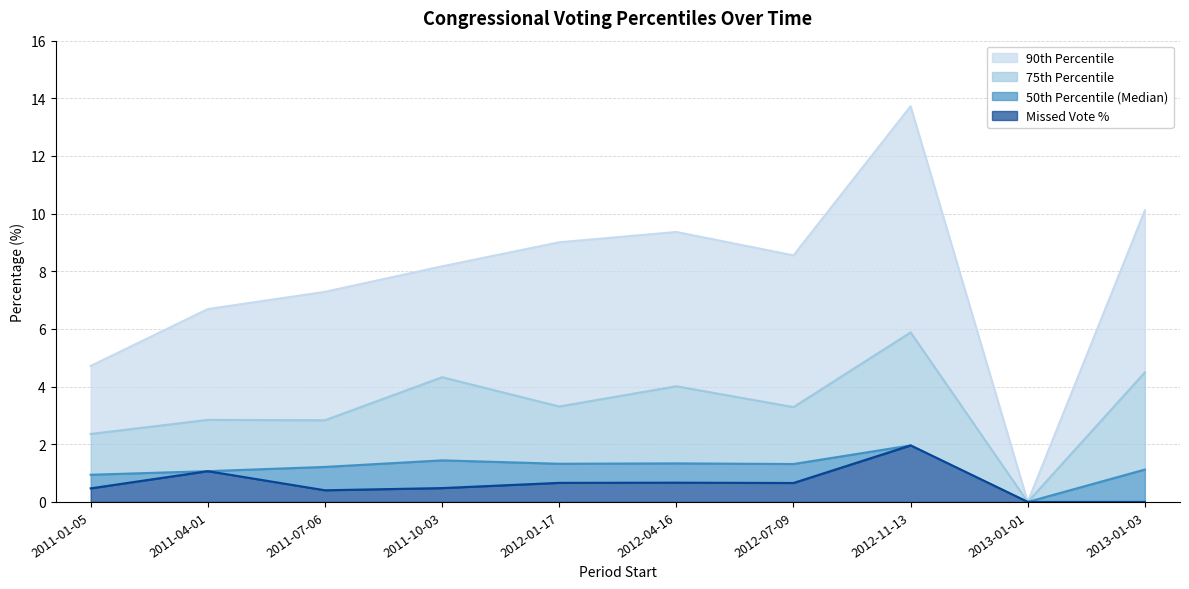

What is the difference between the maximum and minimum values in the pctile50 series?

2.0